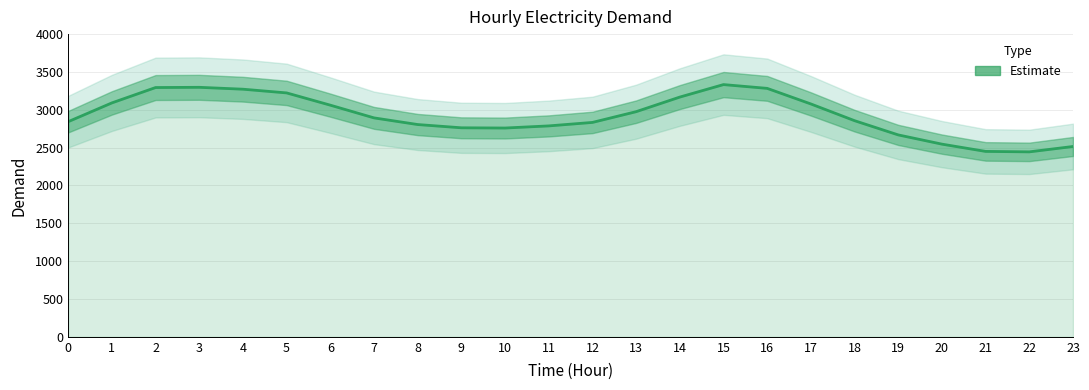

How many data points are less than 2893?

12